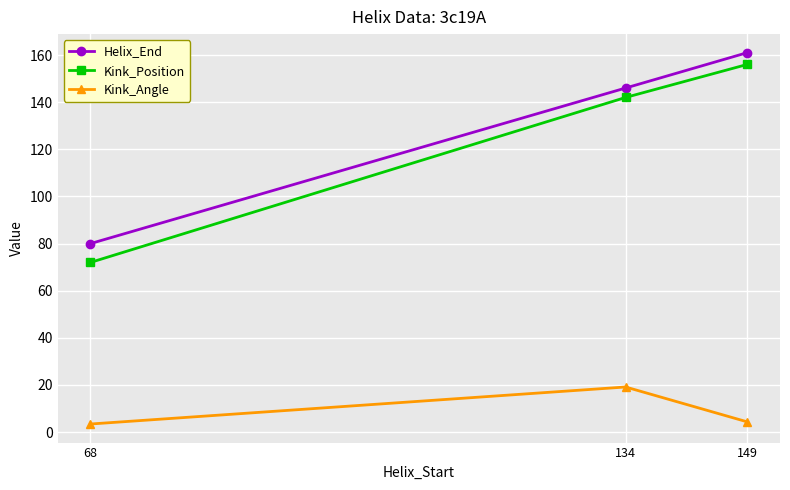

Which label corresponds to the largest value in the chart?

149